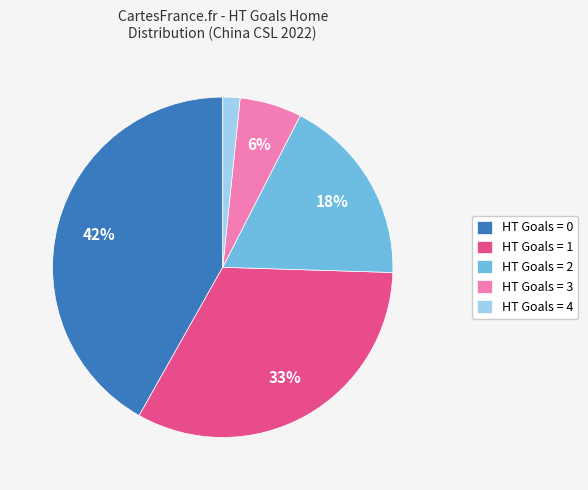

How many slices are in this pie chart?

5